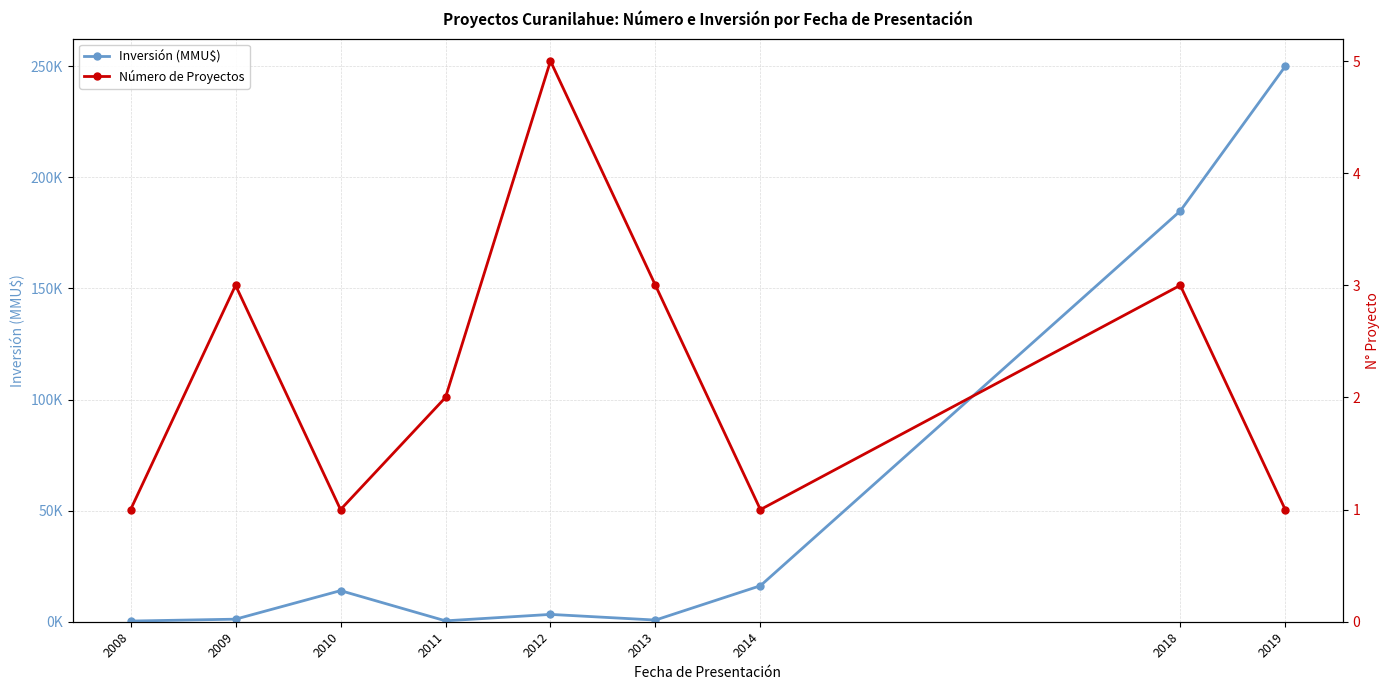

True or false: Número de Proyectos has more than 1 interior local peaks.

True